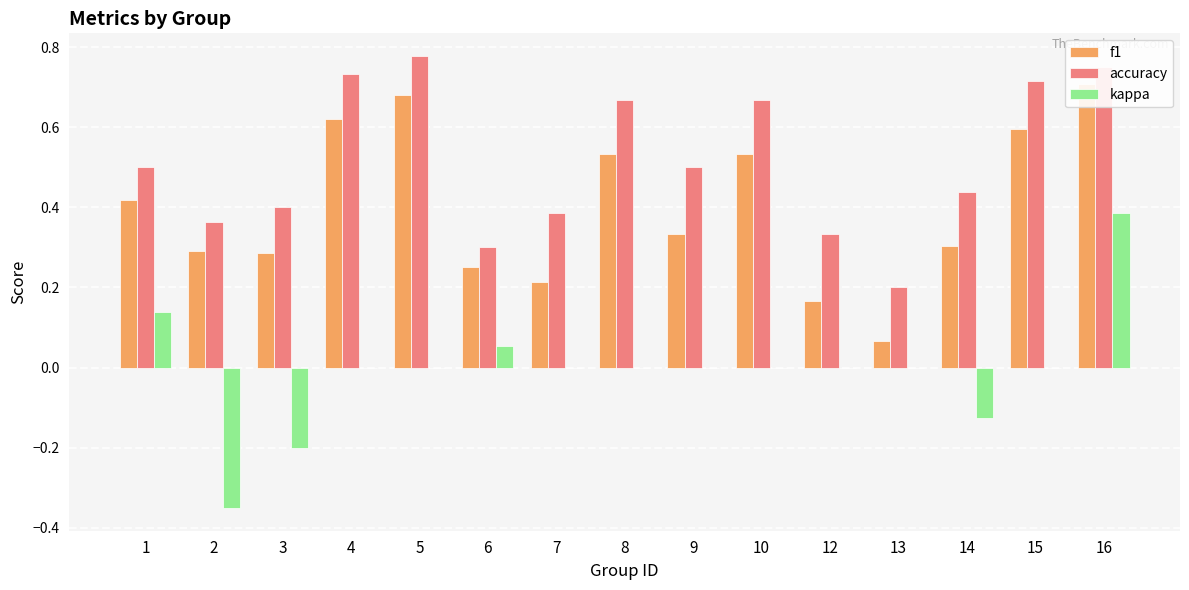

What is the value of the accuracy bar at the 3rd from the left?

0.4